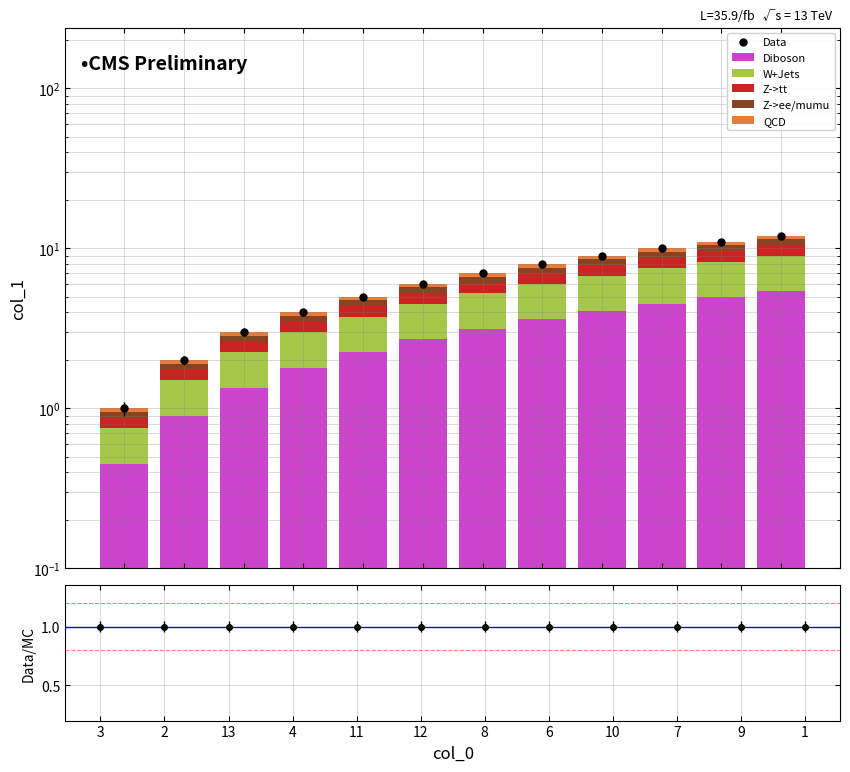

What is the label of the 7th bar from the right?

12